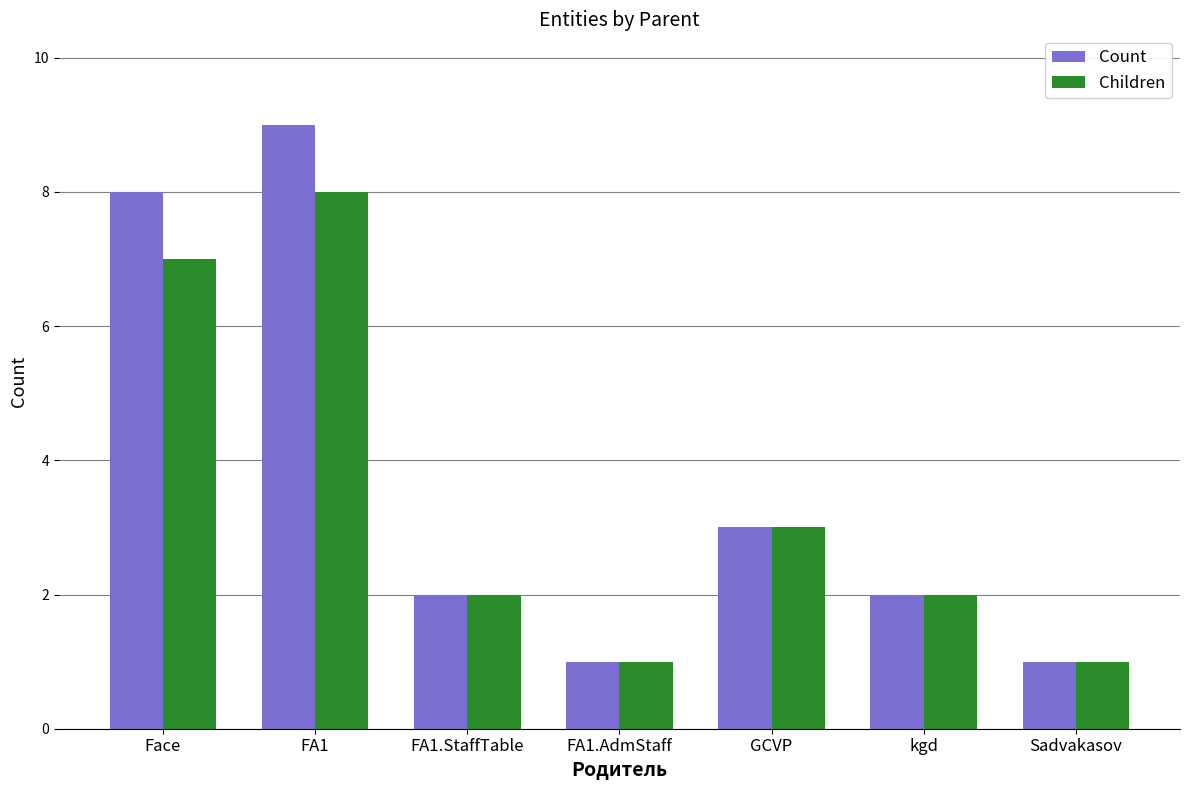

How many groups of bars are there?

7